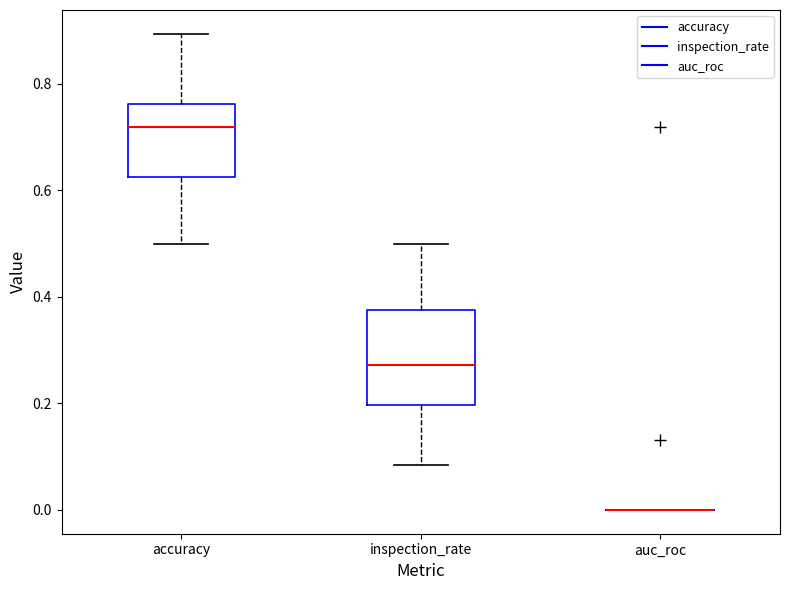

Which box is the tallest, from its lower edge to its upper edge?

inspection_rate